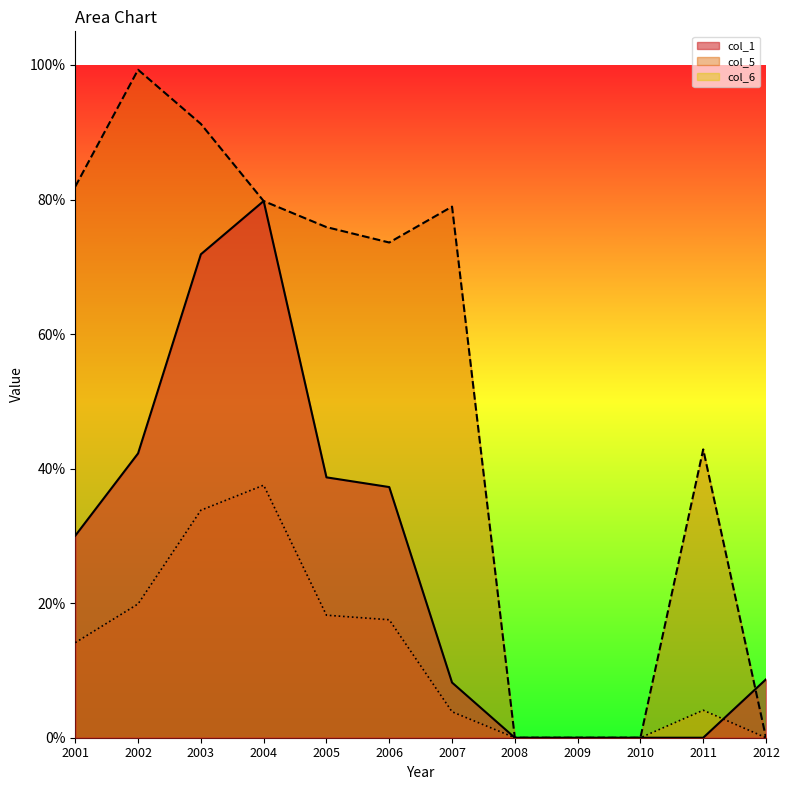

True or false: col_1 and col_6 intersect in this chart.

True